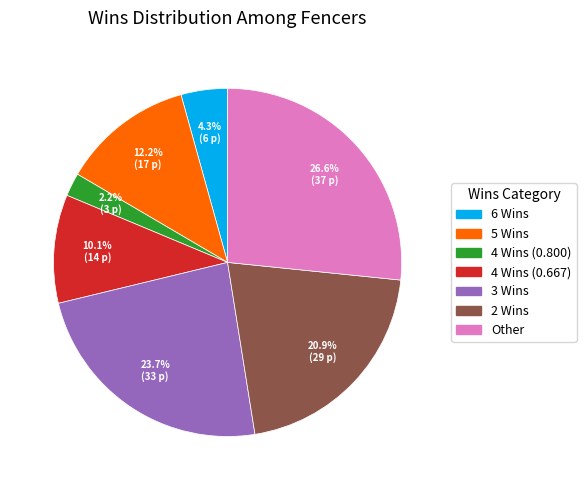

Is there a majority slice in this chart?

No